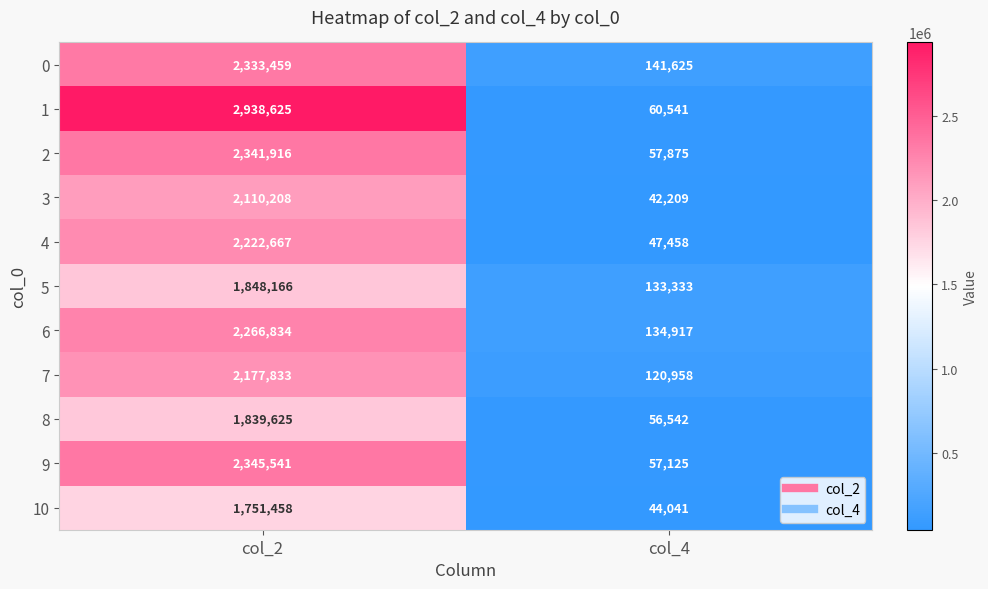

Between col_2 and col_4, which series saw the biggest shift?

1